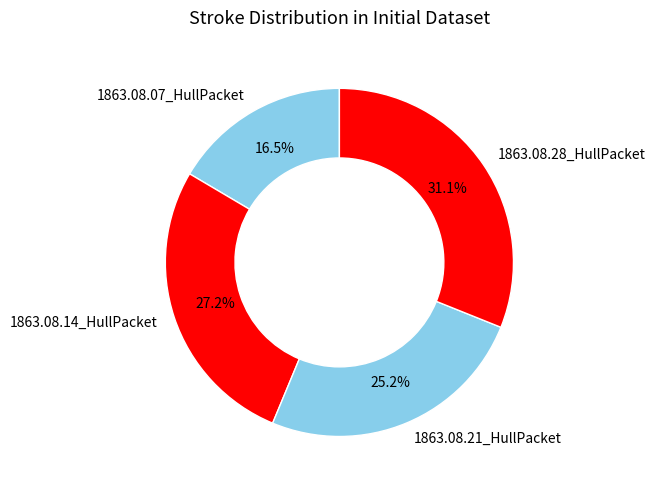

The 1863.08.28_HullPacket slice represents 31% of the pie. True or false?

True